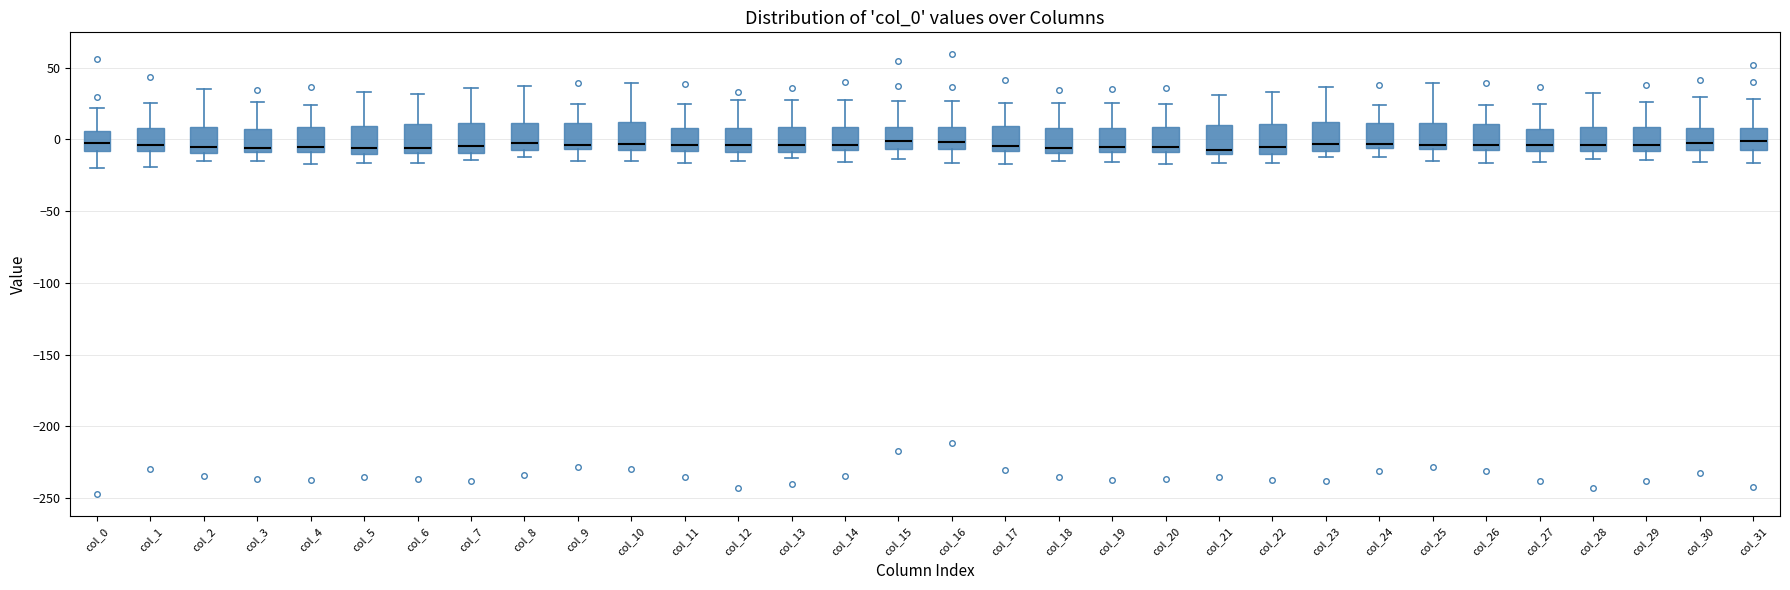

Reading left to right, transcribe this box plot: for each box, give where its median line is, the range the box spans, and where its two whiskers end, as read against the y-axis. The values are not printed on the chart, so give them approximately, as read against the axis.

col_0: median -5, box -10 to 5, whiskers -20 to 20
col_1: median -5, box -10 to 10, whiskers -20 to 25
col_2: median -5, box -10 to 10, whiskers -15 to 35
col_3: median -5, box -10 to 5, whiskers -15 to 25
col_4: median -5, box -10 to 10, whiskers -15 to 25
col_5: median -5, box -10 to 10, whiskers -15 to 35
col_6: median -5, box -10 to 10, whiskers -15 to 30
col_7: median -5, box -10 to 10, whiskers -15 to 35
col_8: median -5 (just above the box's lower edge), box -5 to 10, whiskers -10 to 35
col_9: median -5 (just above the box's lower edge), box -5 to 10, whiskers -15 to 25
col_10: median -5 (just above the box's lower edge), box -5 to 10, whiskers -15 to 40
col_11: median -5, box -10 to 10, whiskers -15 to 25
col_12: median -5, box -10 to 10, whiskers -15 to 25
col_13: median -5, box -10 to 10, whiskers -15 to 30
col_14: median -5 (just above the box's lower edge), box -5 to 10, whiskers -15 to 25
col_15: median 0, box -5 to 10, whiskers -15 to 25
col_16: median 0, box -5 to 10, whiskers -15 to 25
col_17: median -5, box -10 to 10, whiskers -15 to 25
col_18: median -5, box -10 to 10, whiskers -15 to 25
col_19: median -5, box -10 to 10, whiskers -15 to 25
col_20: median -5, box -10 to 10, whiskers -15 to 25
col_21: median -5, box -10 to 10, whiskers -15 to 30
col_22: median -5, box -10 to 10, whiskers -15 to 35
col_23: median -5, box -10 to 10, whiskers -10 (just below the box's lower edge) to 35
col_24: median -5 (just above the box's lower edge), box -5 to 10, whiskers -10 to 25
col_25: median -5 (just above the box's lower edge), box -5 to 10, whiskers -15 to 40
col_26: median -5, box -10 to 10, whiskers -15 to 25
col_27: median -5, box -10 to 5, whiskers -15 to 25
col_28: median -5, box -10 to 10, whiskers -15 to 30
col_29: median -5, box -10 to 10, whiskers -15 to 25
col_30: median -5 (just above the box's lower edge), box -5 to 10, whiskers -15 to 30
col_31: median 0, box -5 to 10, whiskers -15 to 30